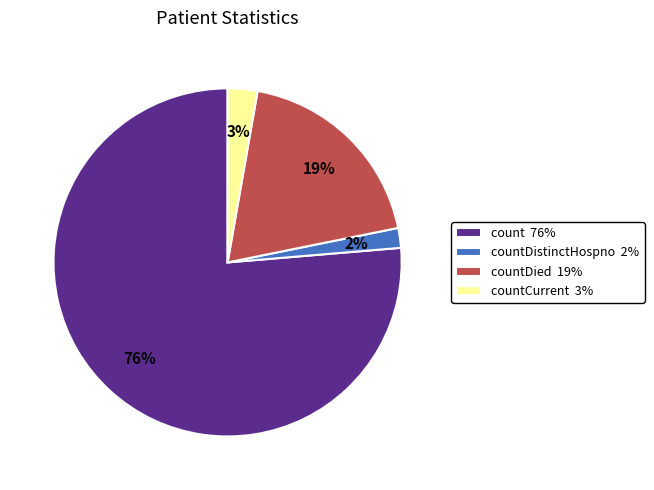

Rank the categories by value from lowest to highest.

countDistinctHospno 2%, countCurrent 3%, countDied 19%, count 76%